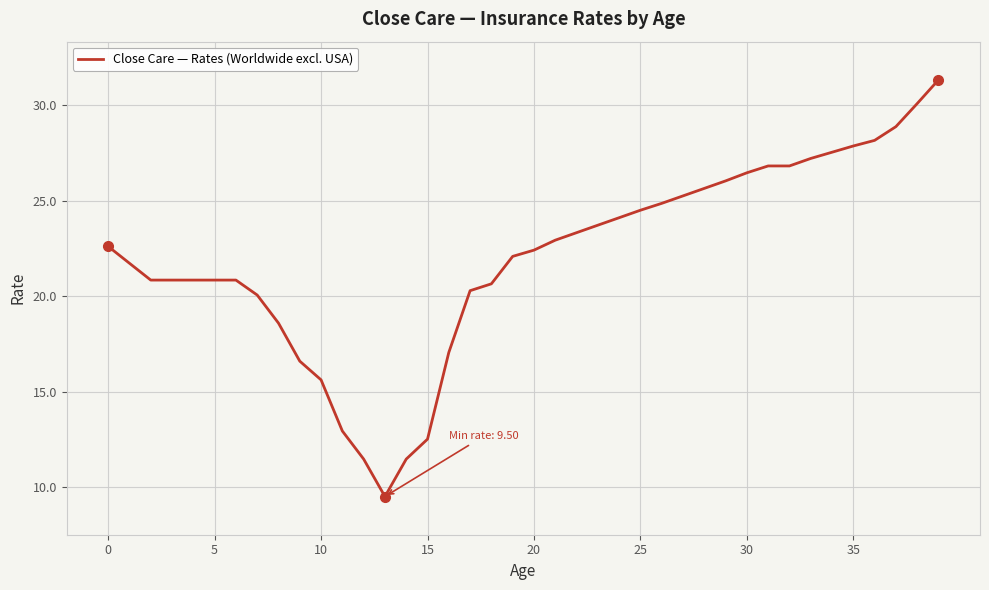

What is the greatest value displayed?

31.3